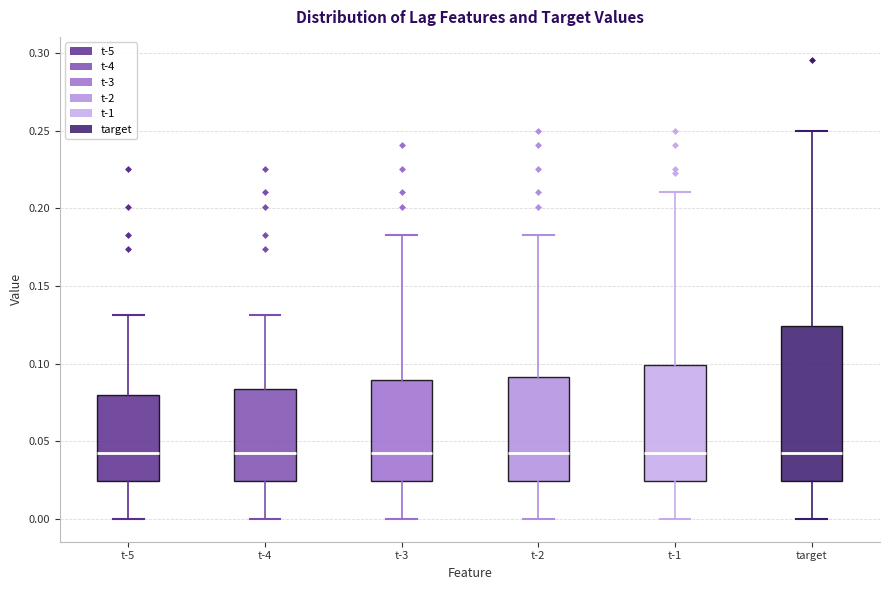

Where is the upper edge of the box for t-5 on the y-axis? The values are not printed on the chart, so give them approximately, as read against the axis.

0.080